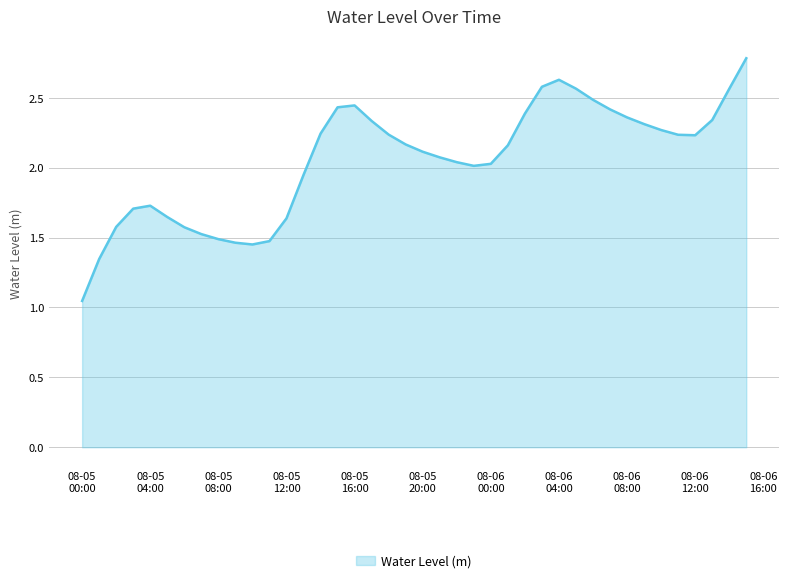

What is the greatest value displayed?

2.8